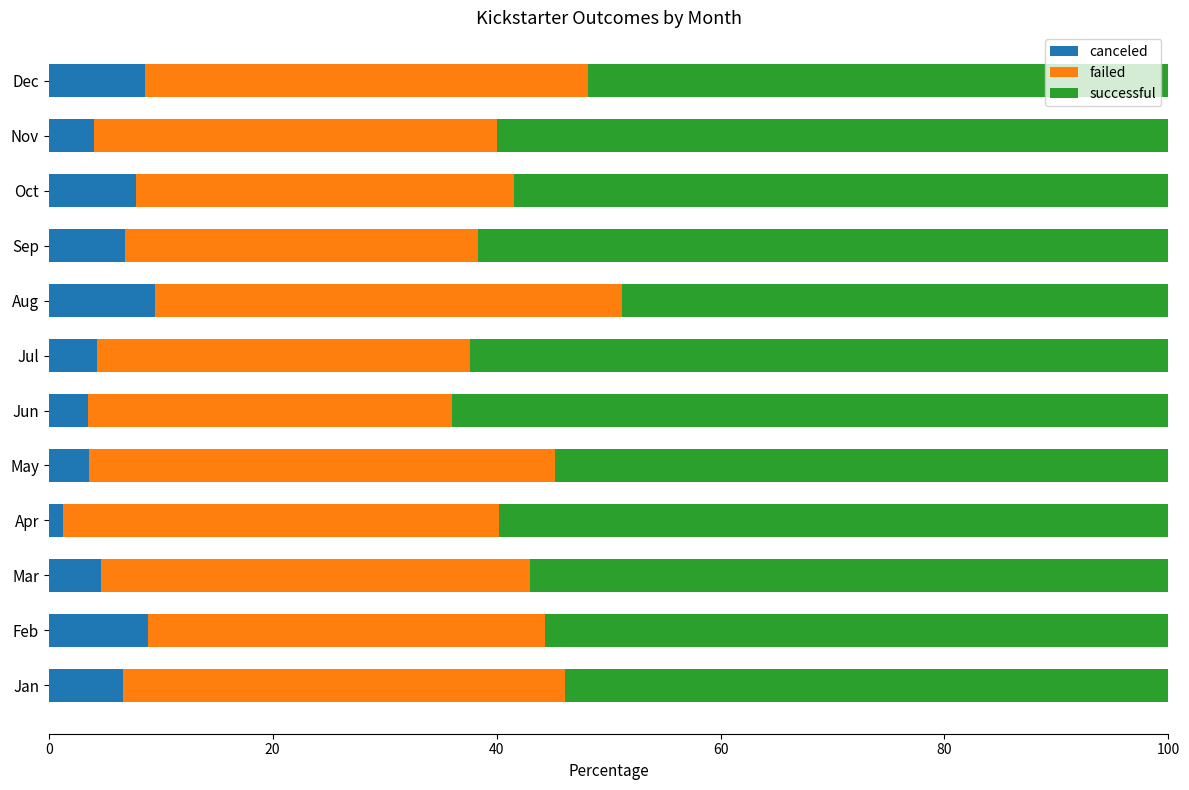

What value does the canceled series have at Feb?

8.9